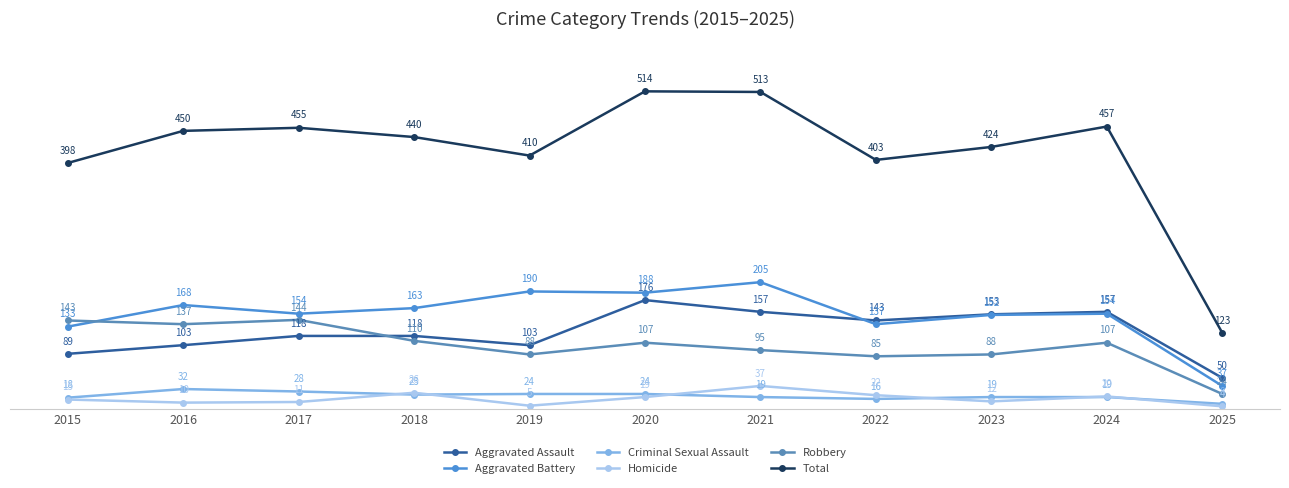

True or false: Robbery and Criminal Sexual Assault intersect in this chart.

False